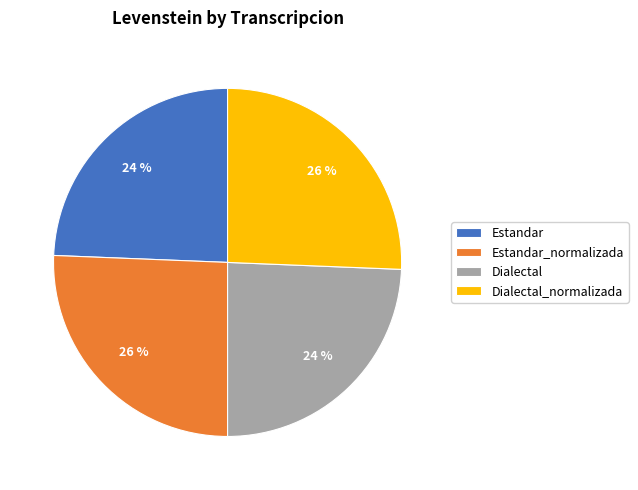

Is there any slice that represents more than half of the pie?

No